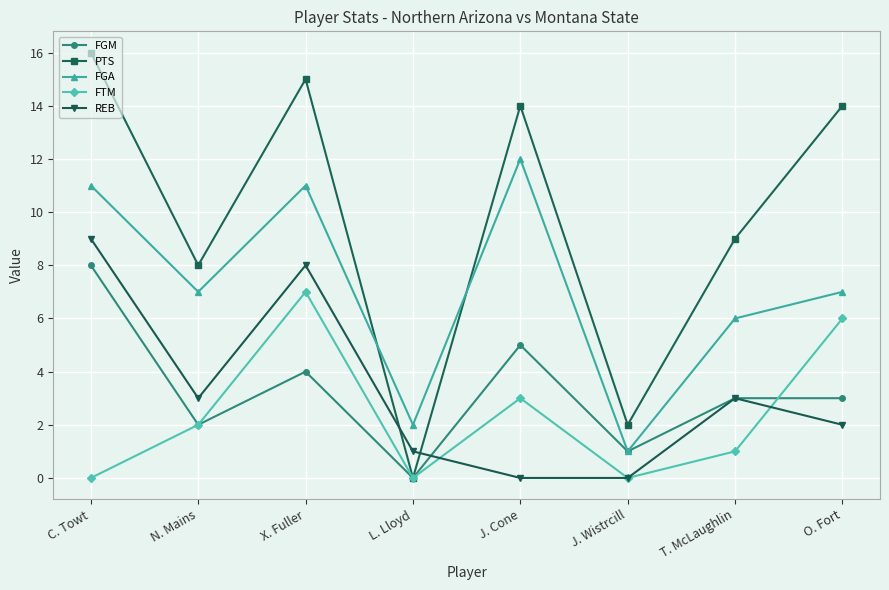

At J. Cone, list the series in order from largest to smallest.

PTS, FGA, FGM, FTM, REB